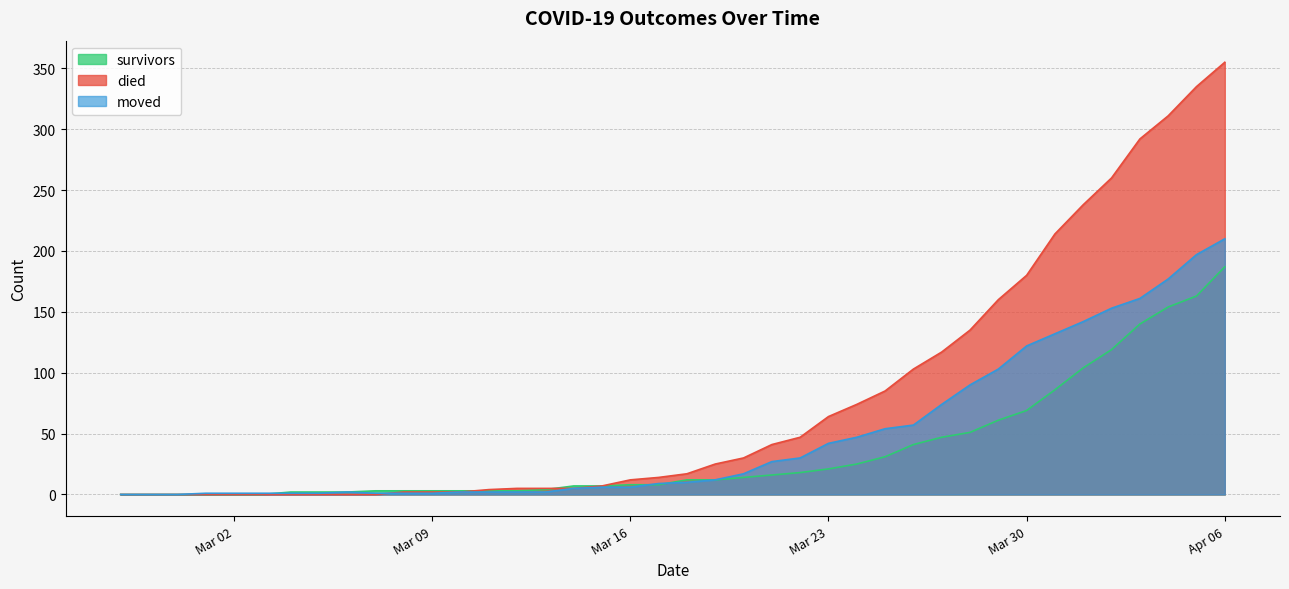

Reading right to left, list all the values displayed in this chart.

survivors: 187	163	154	140	119	104	86	69	61	51	47	41	31	25	21	18	16	14	12	12	8	8	7	7	4	3	3	3	3	3	3	2	2	2	0	0	0	0	0	0
died: 355	335	311	292	260	238	214	180	160	135	117	103	85	74	64	47	41	30	25	17	14	12	7	5	5	5	4	2	2	2	0	0	0	0	0	0	0	0	0	0
moved: 210	197	177	161	153	142	132	122	103	90	74	57	54	47	42	30	27	17	12	10	9	6	6	5	2	2	2	2	1	1	1	2	1	1	1	1	1	0	0	0